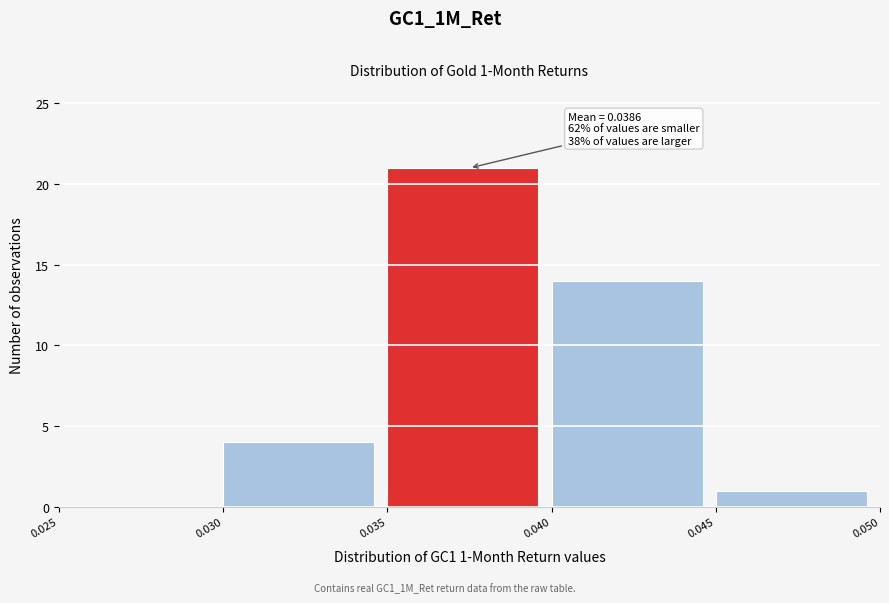

Which range on the x-axis has the tallest bar?

0.035 to 0.040